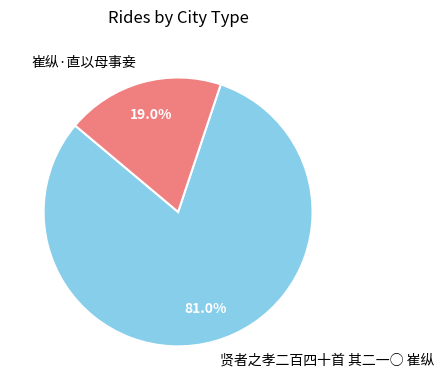

How many slices are in this pie chart?

2